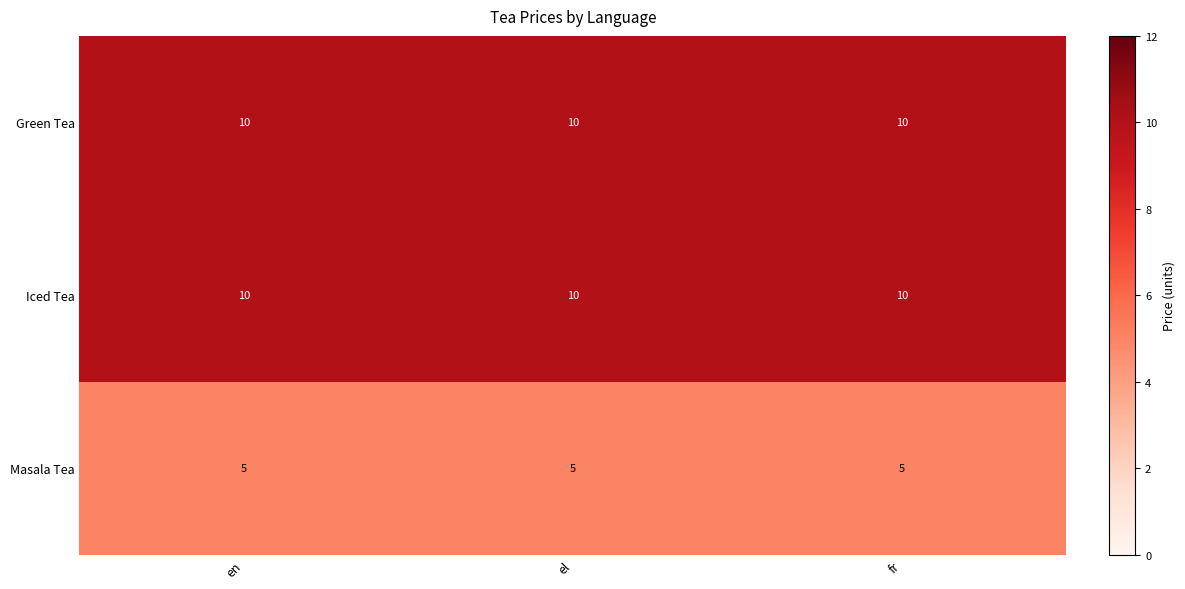

True or false: Iced Tea has a value of 3 at en.

False